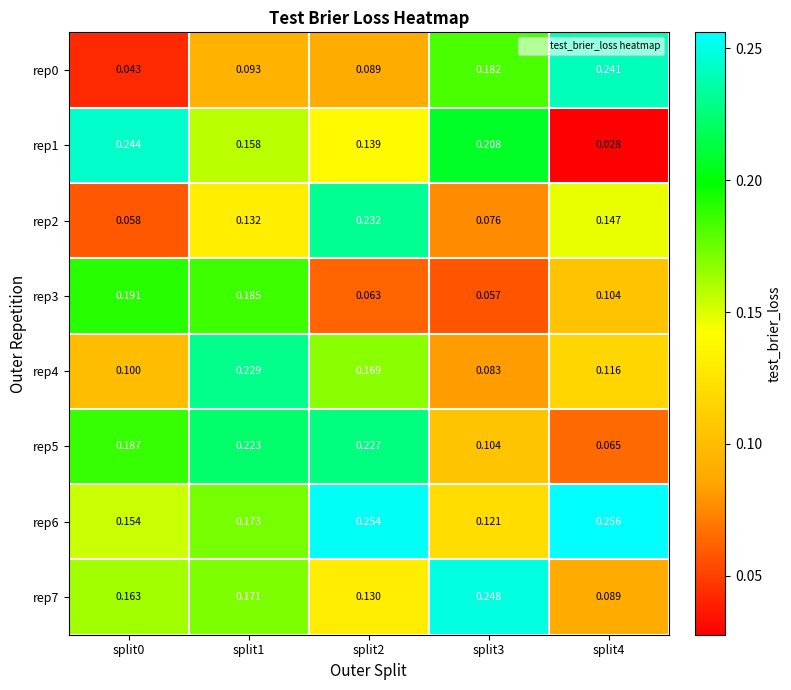

Is the value of rep7 at split4 greater than the value of rep2 at split1?

No